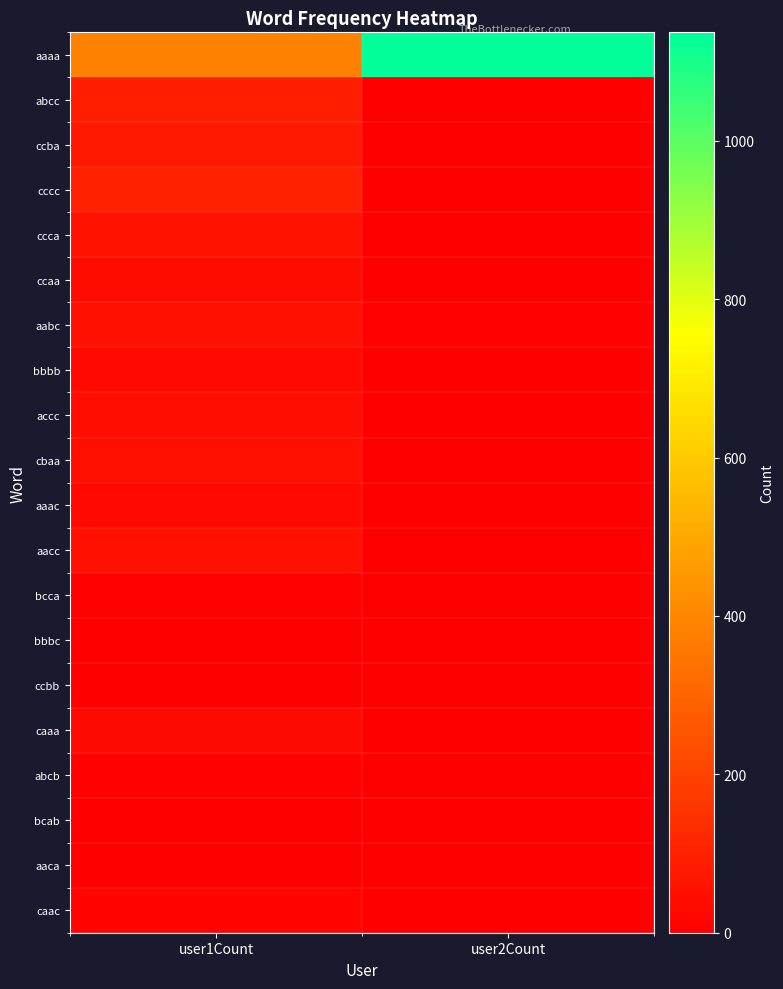

What is the spread (max minus min) of values at user1Count?

384